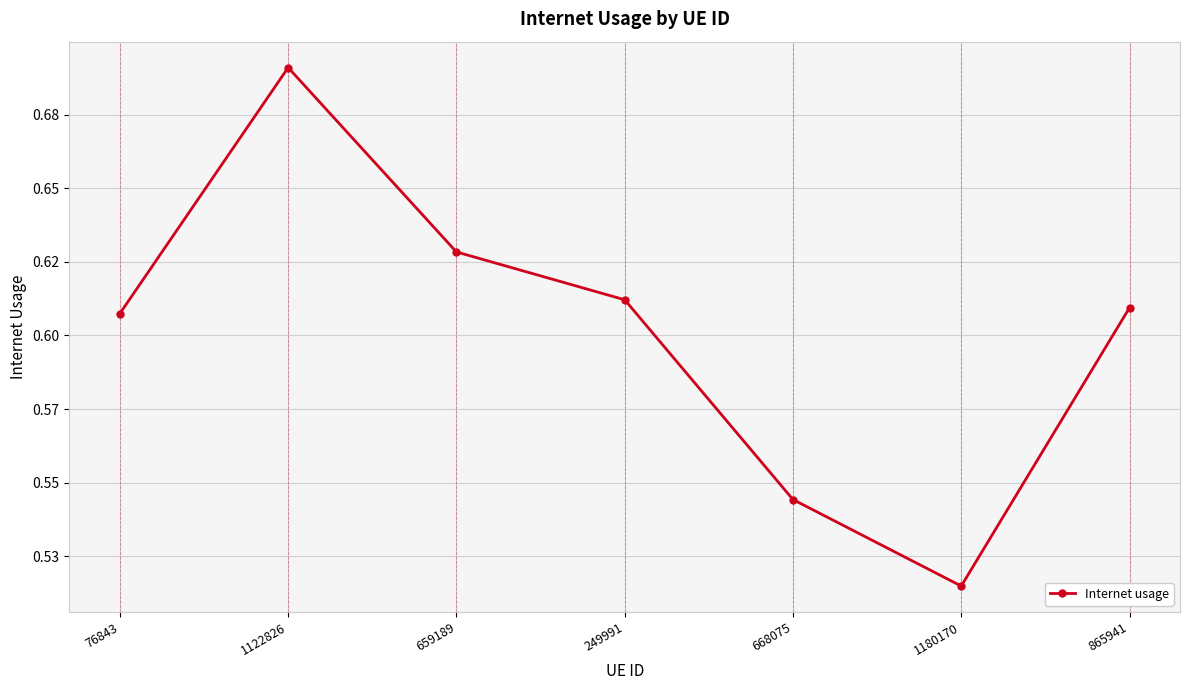

What is the difference between the maximum and second lowest values?

0.1